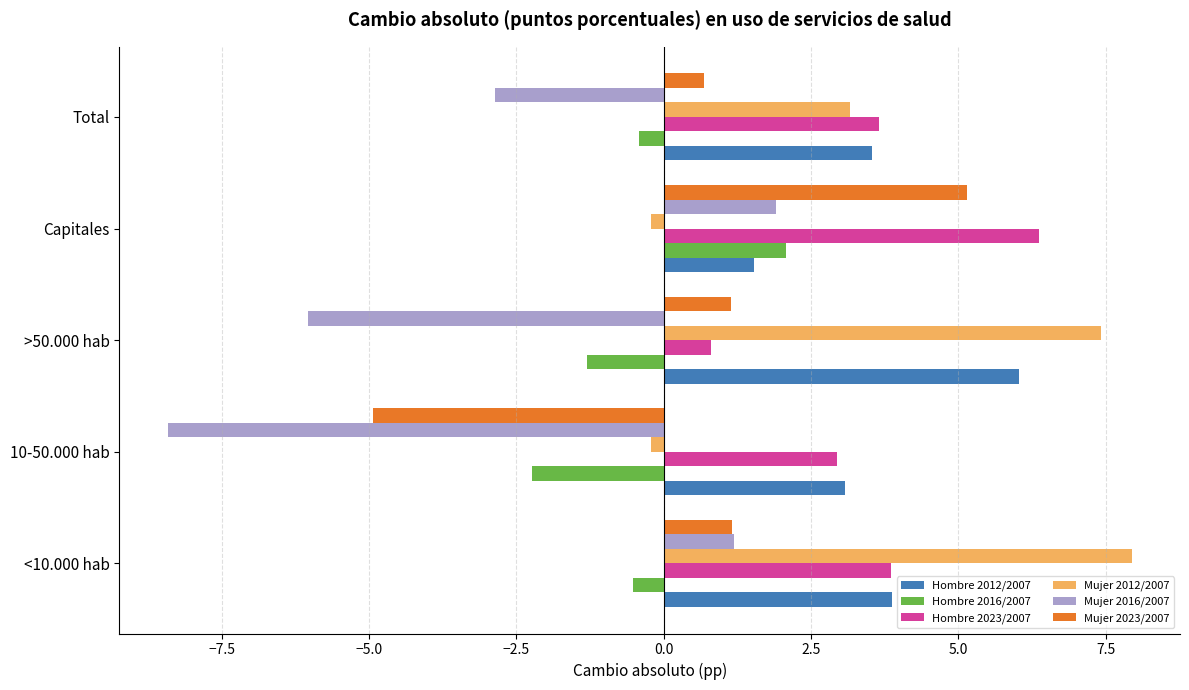

Is it true that Mujer 2023/2007 equals -4.9 at 10-50.000 hab?

True